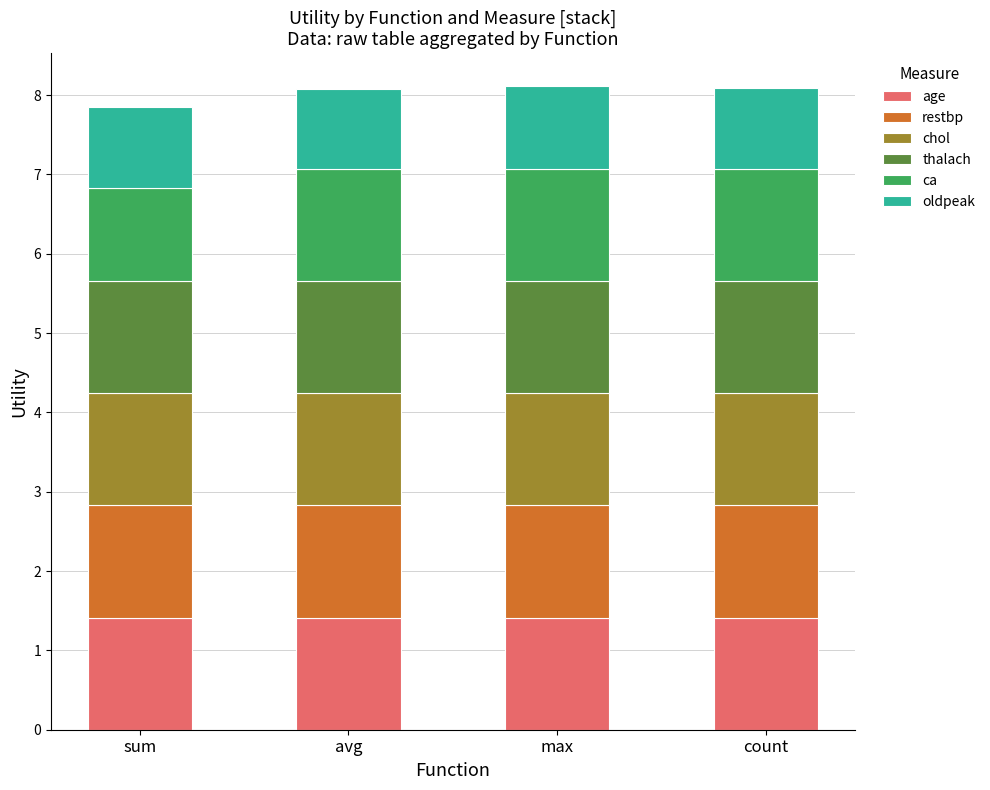

What is the highest value of the age series?

1.4